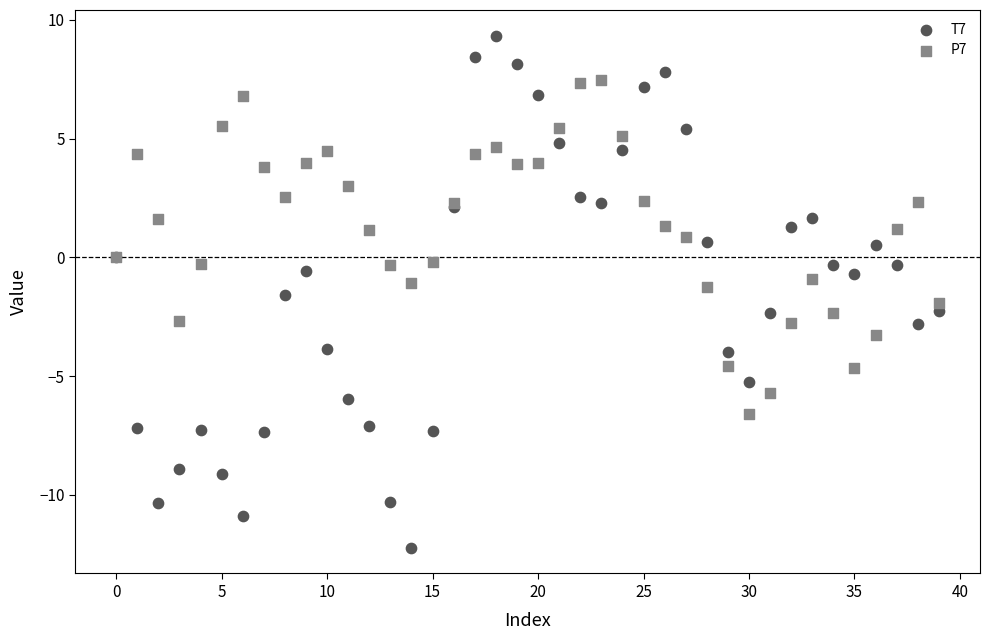

Which series reaches the maximum Y coordinate?

T7